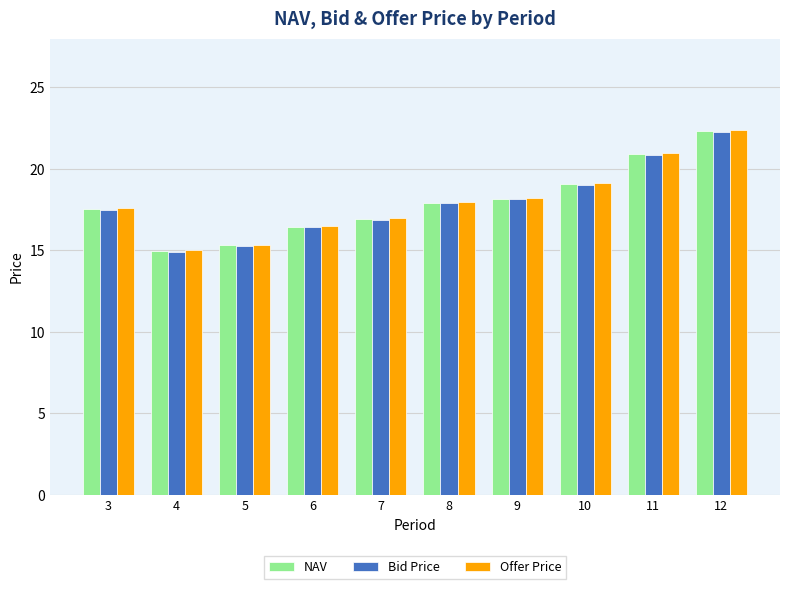

What is the total value across all series at 11?

62.8